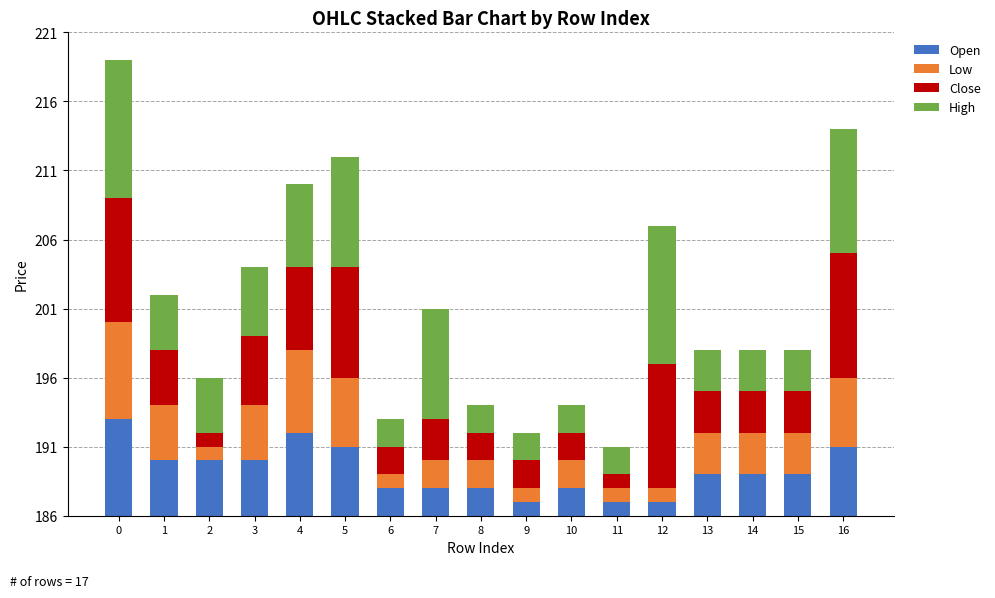

Does the chart contain any negative values?

No